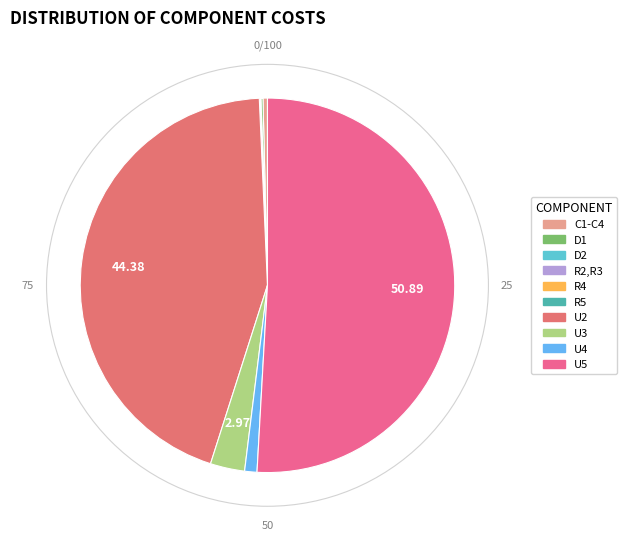

Which has a higher value, R4 or R2,R3?

R2,R3